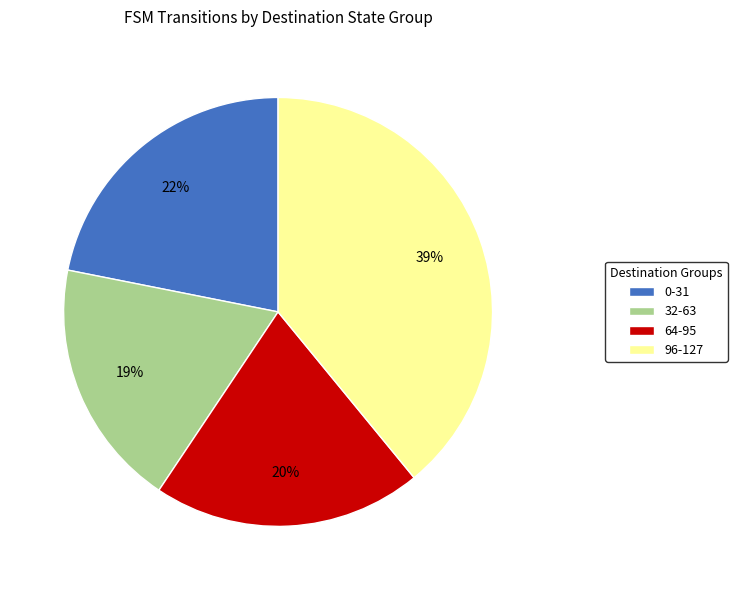

Is 96-127 the majority of the pie?

No